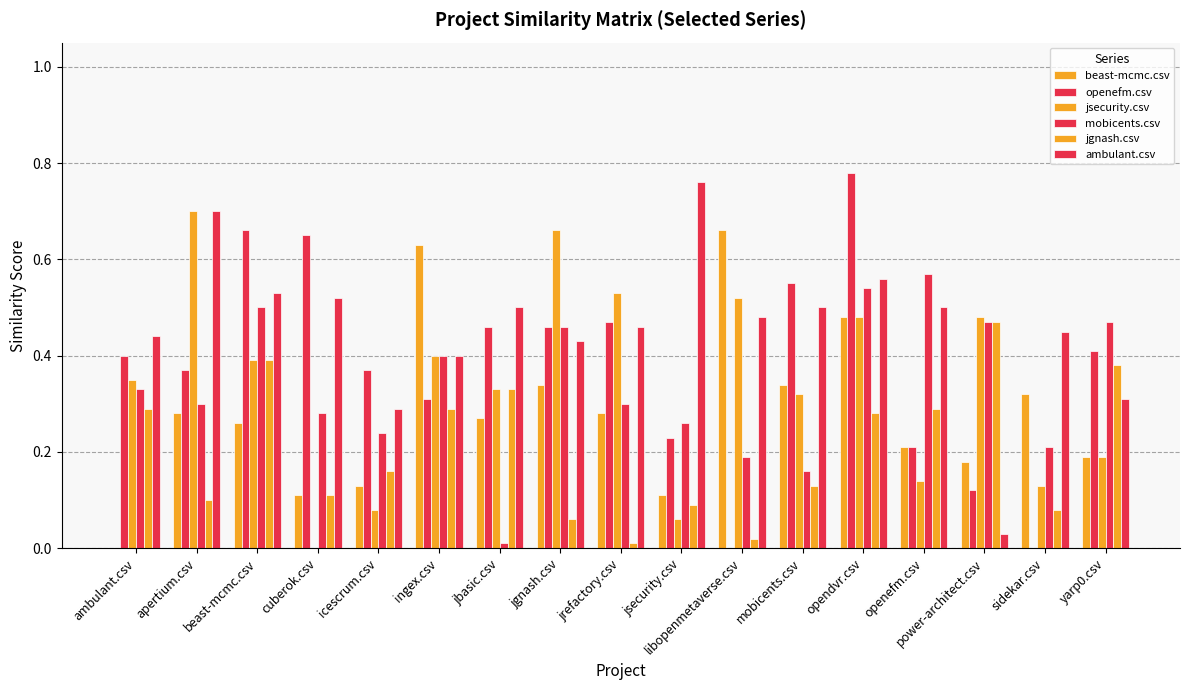

Are the bars grouped side by side (vs. stacked)?

Yes